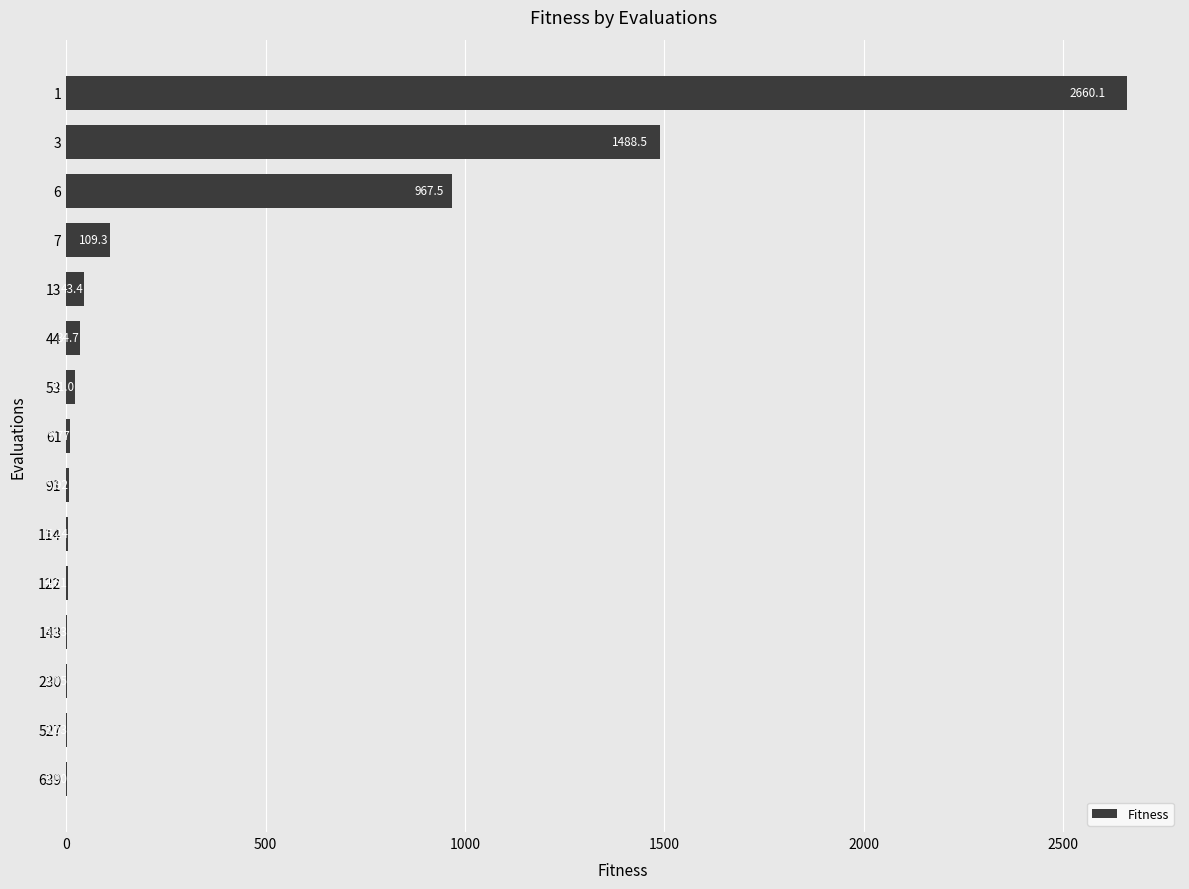

What is the sum of the values at 122 and 230?

7.7